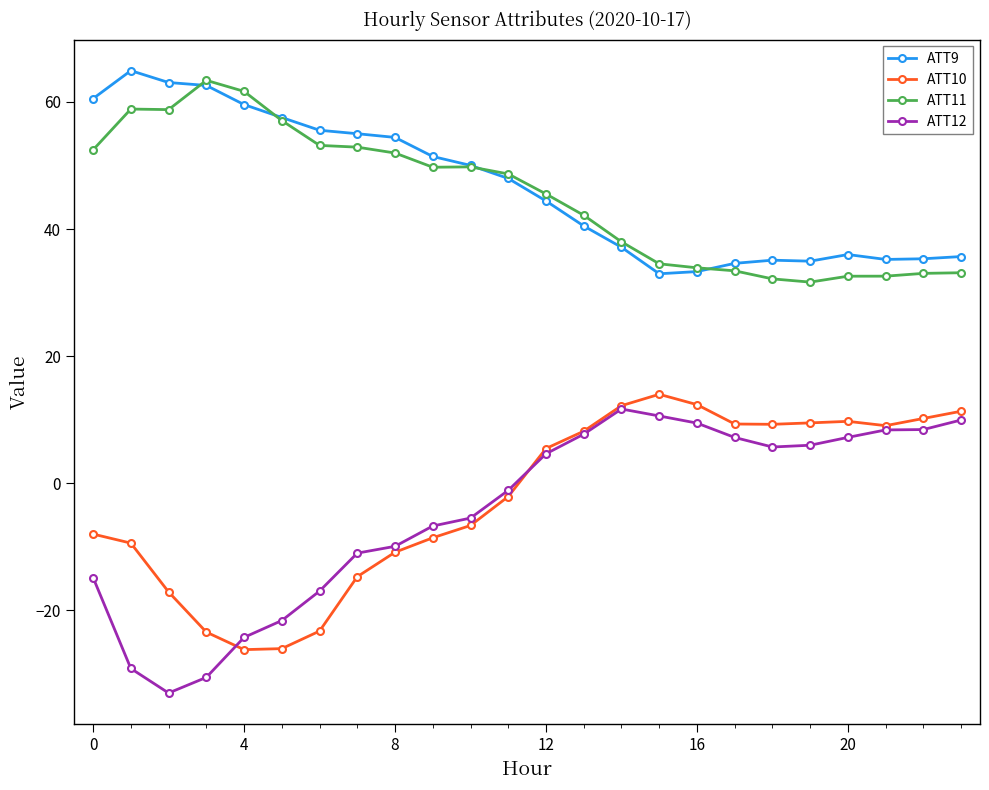

What is the maximum value for ATT9?

64.9